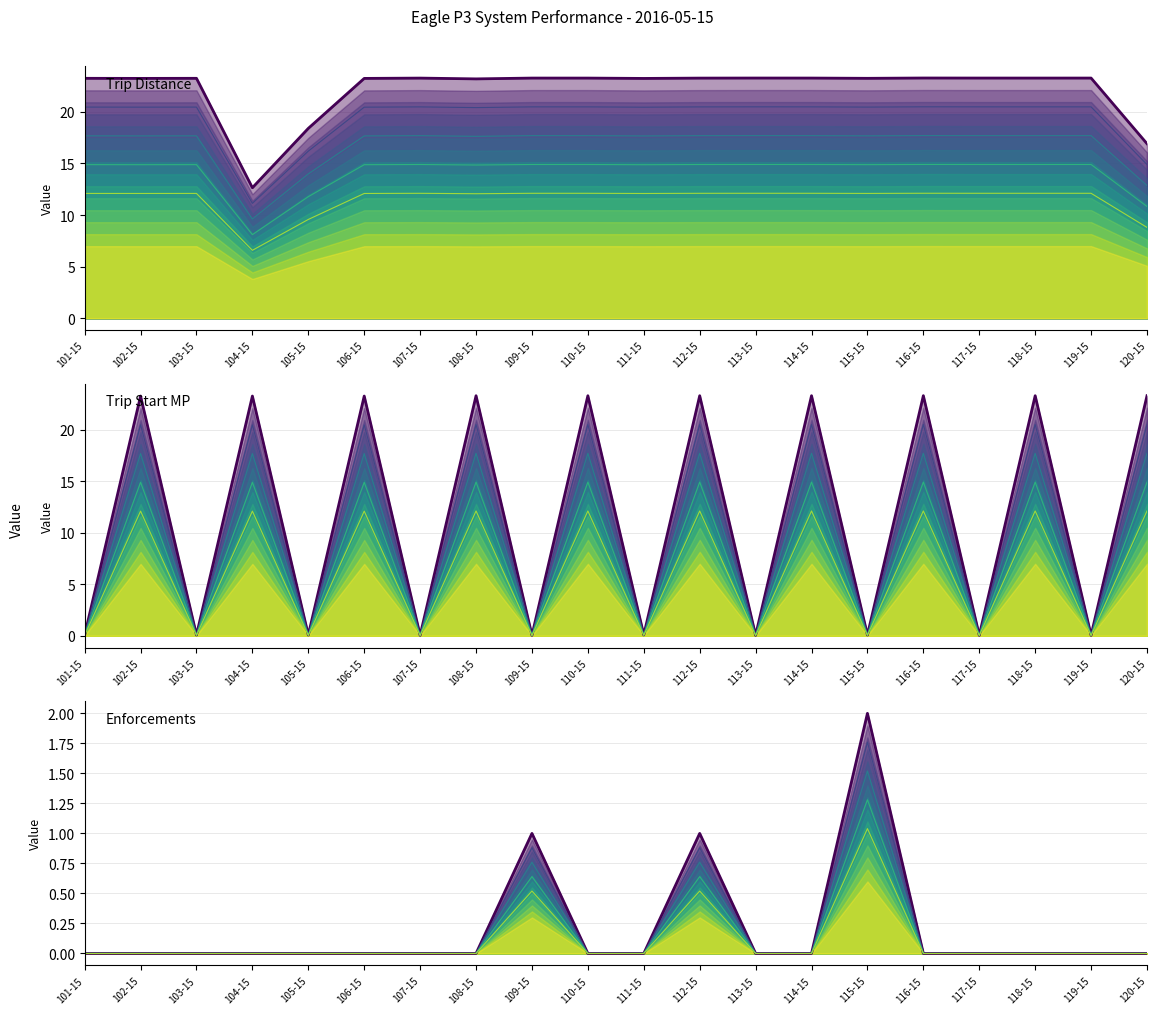

At which label is Enforcements (count) closest to 1?

109-15